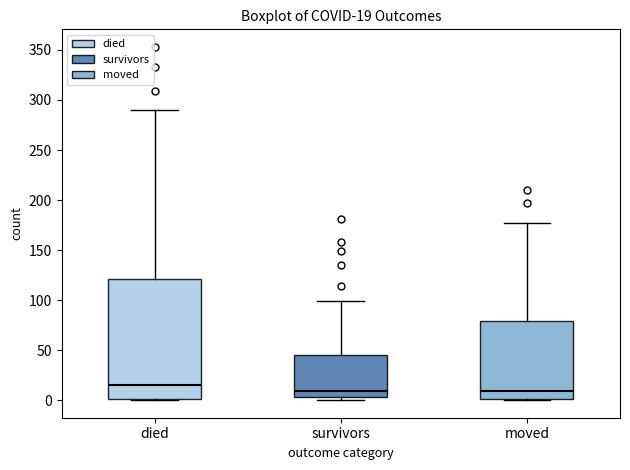

Which box is the tallest, from its lower edge to its upper edge?

died